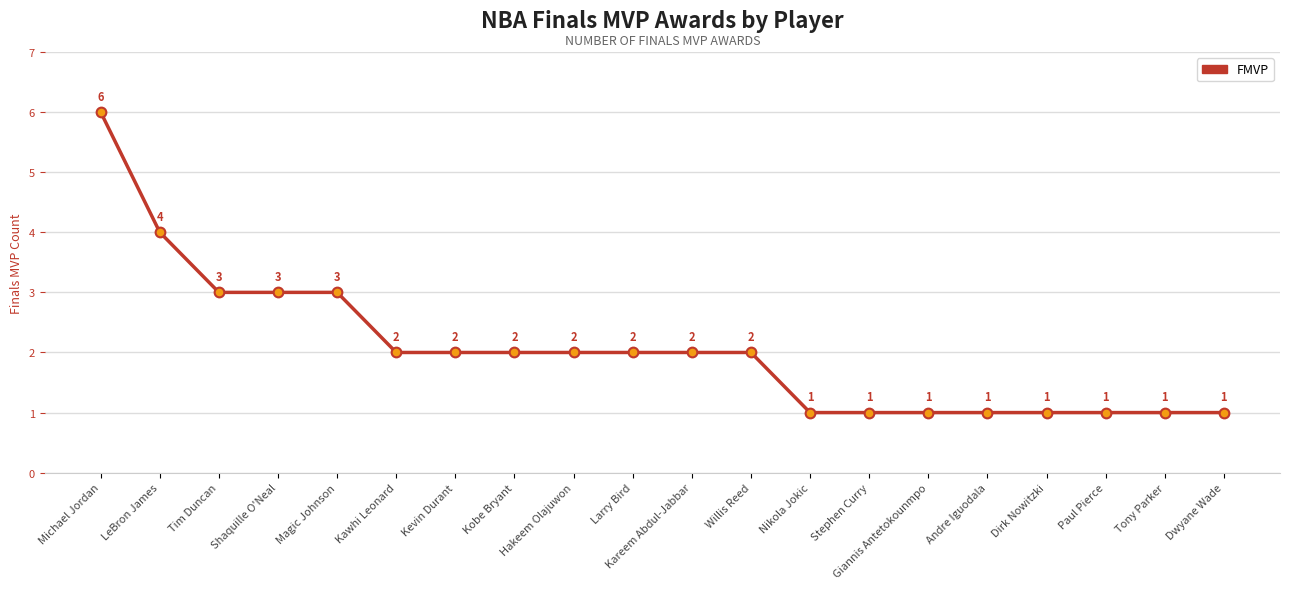

Reading left to right, extract all data points from this chart.

6	4	3	3	3	2	2	2	2	2	2	2	1	1	1	1	1	1	1	1